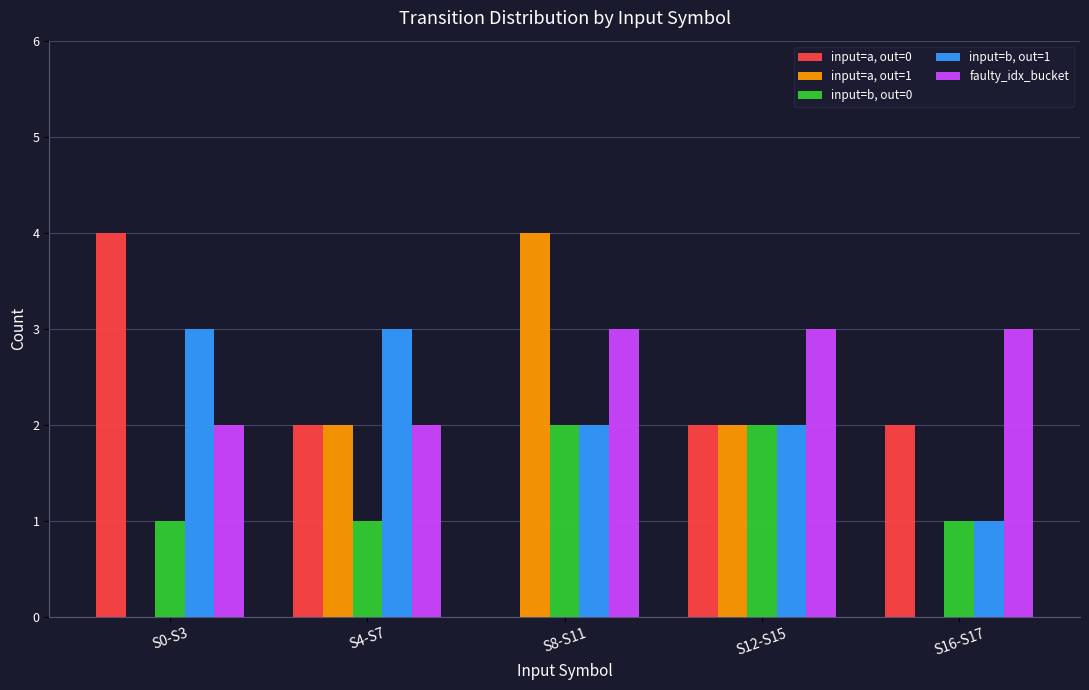

Are the bars grouped side by side (vs. stacked)?

Yes